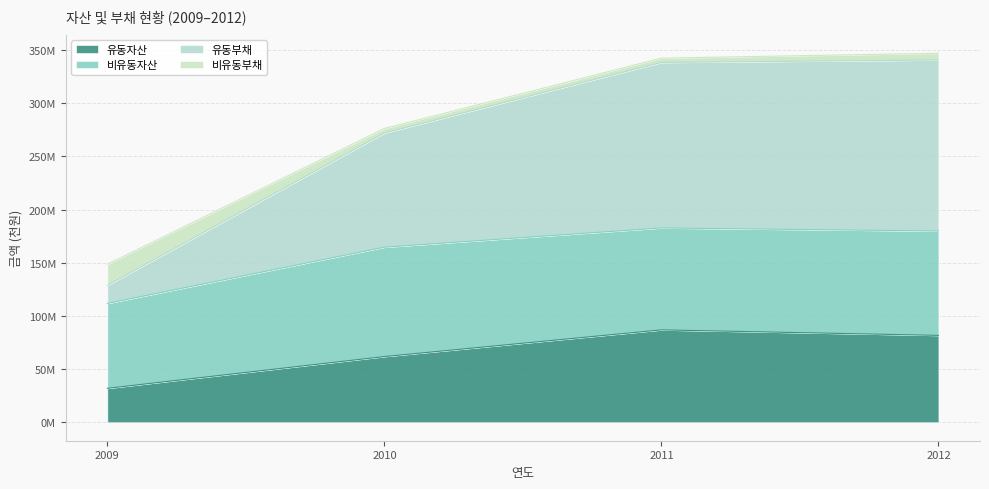

True or false: 유동부채 has more than 1 interior local peaks.

False